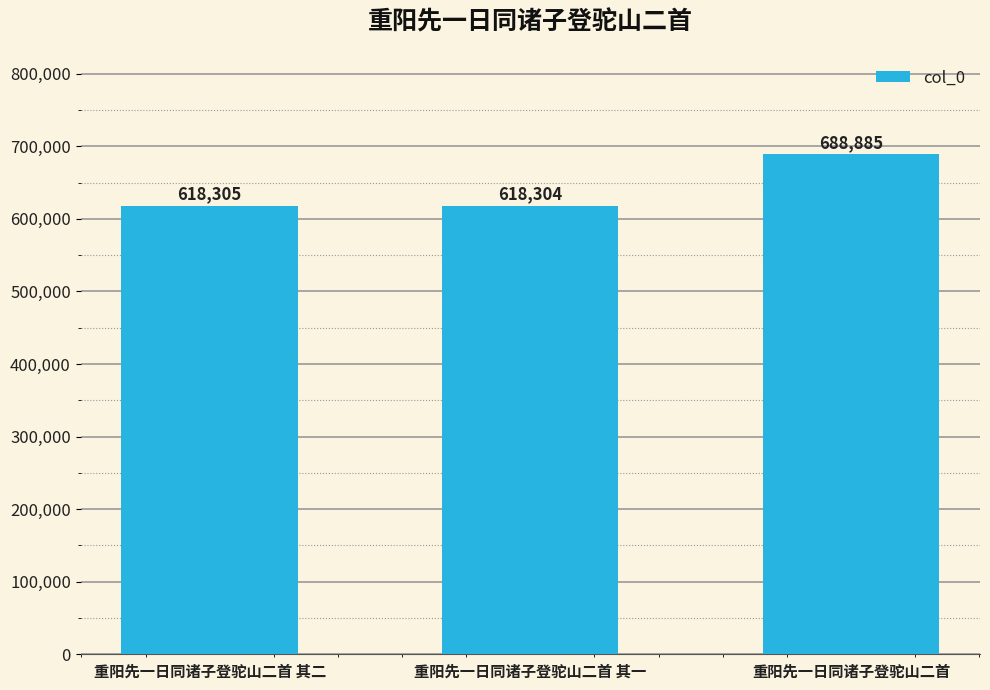

Where is the data nearest to the value 653594?

重阳先一日同诸子登驼山二首 其二